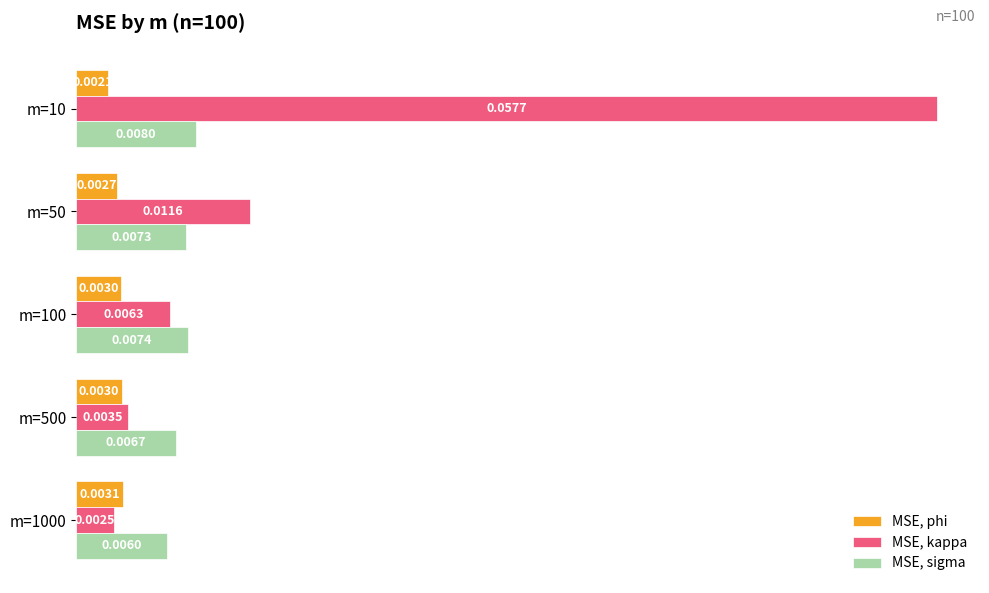

List the series in order of their overall mean, lowest first.

MSE, phi, MSE, sigma, MSE, kappa